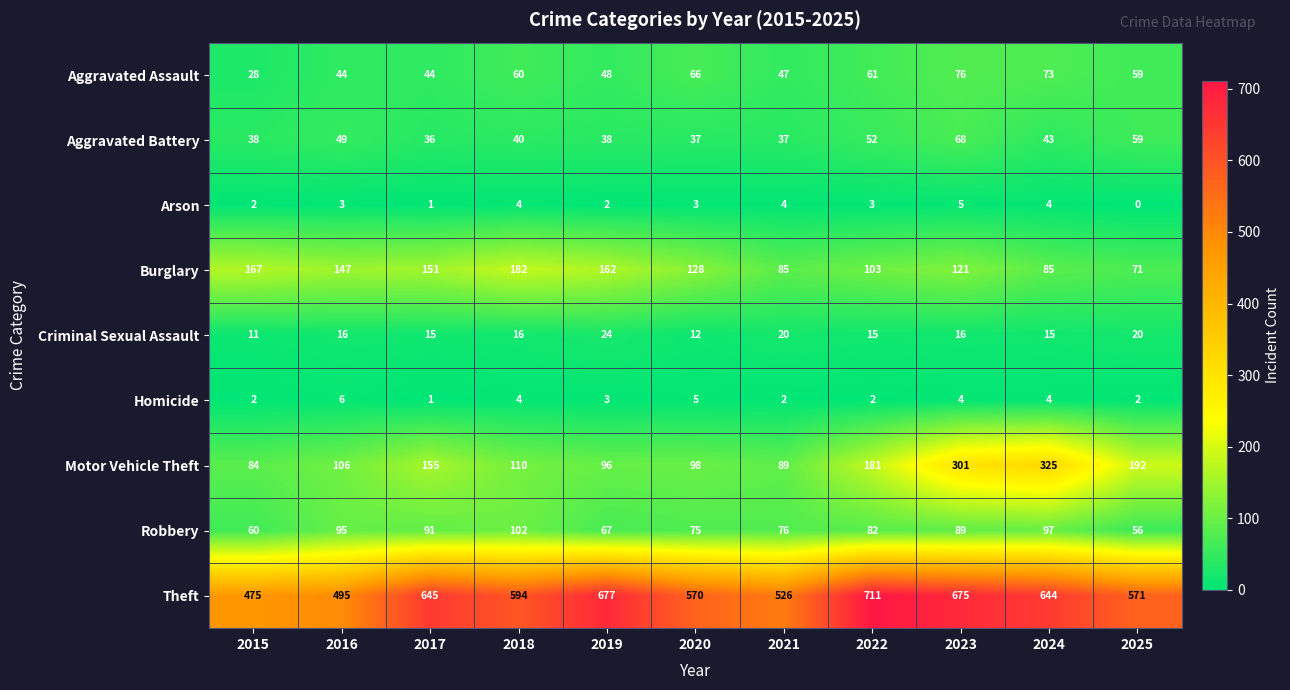

The Aggravated Assault series shows 24 at 2017. True or false?

False